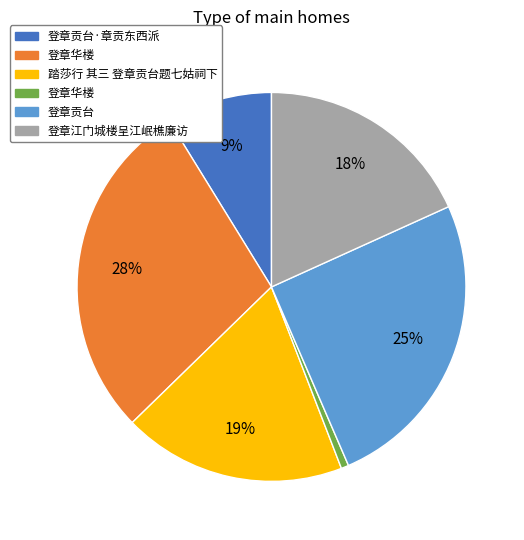

Does any single category account for the majority?

No